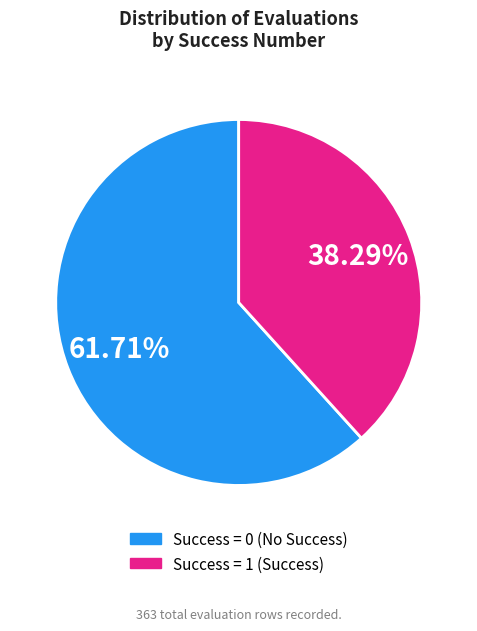

Rank the categories by value from lowest to highest.

Success = 1 (Success), Success = 0 (No Success)